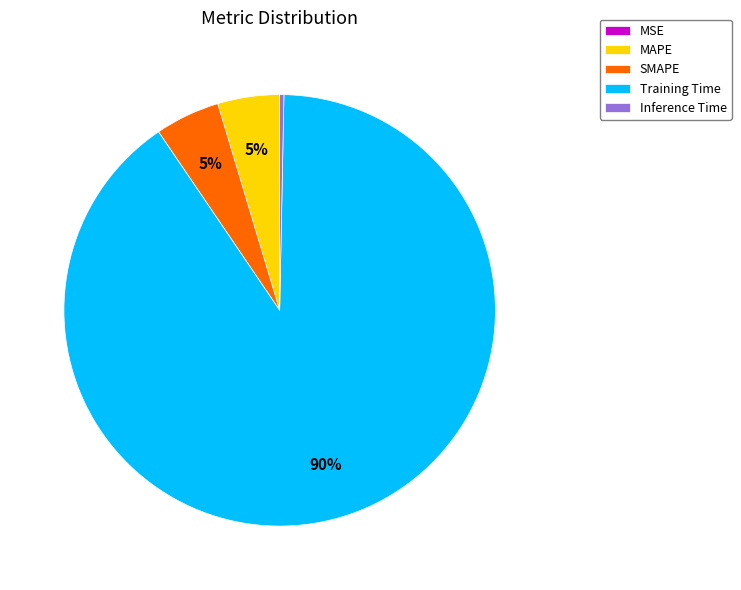

What is the majority slice?

Training Time